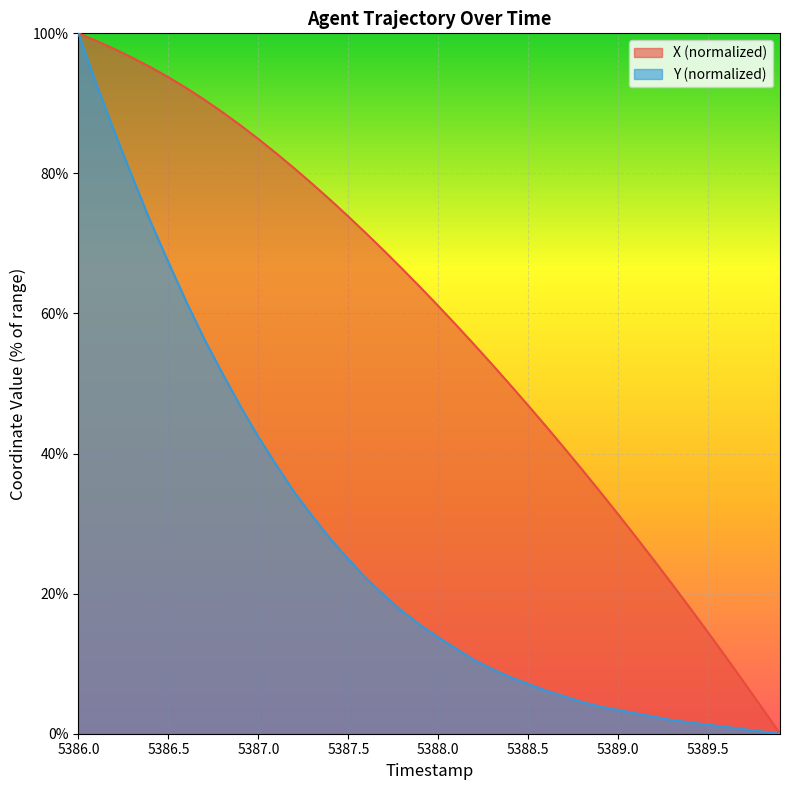

Count the number of categories in the chart.

40